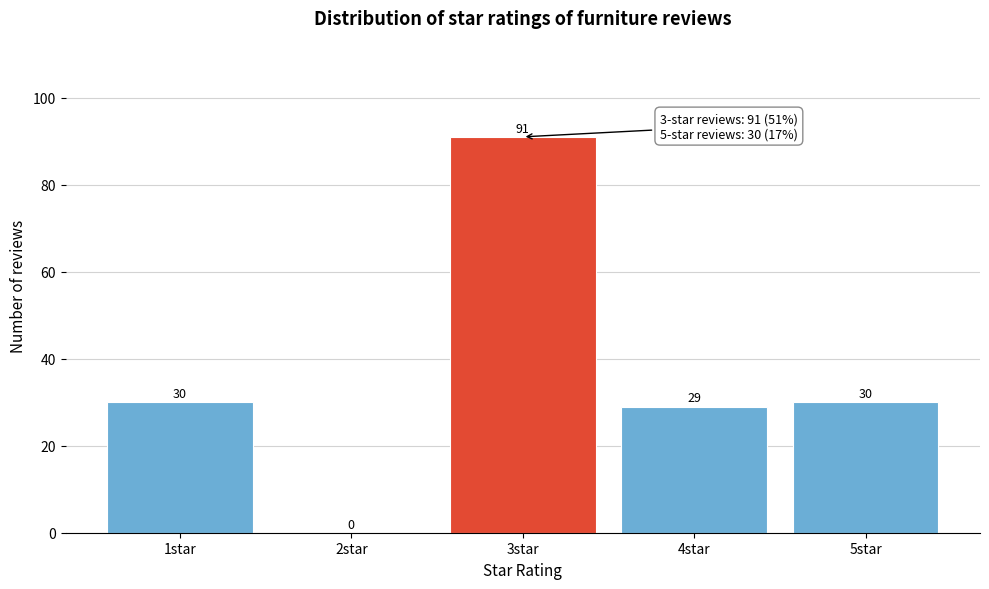

Reading left to right, extract all data points from this chart.

1star=30	2star=0	3star=91	4star=29	5star=30